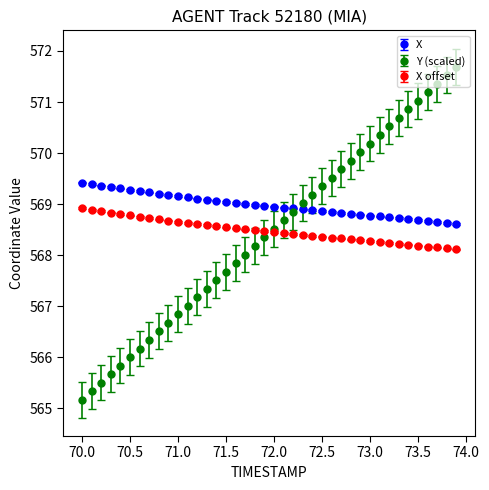

What are all the series names shown in the legend?

X, Y (scaled), X offset